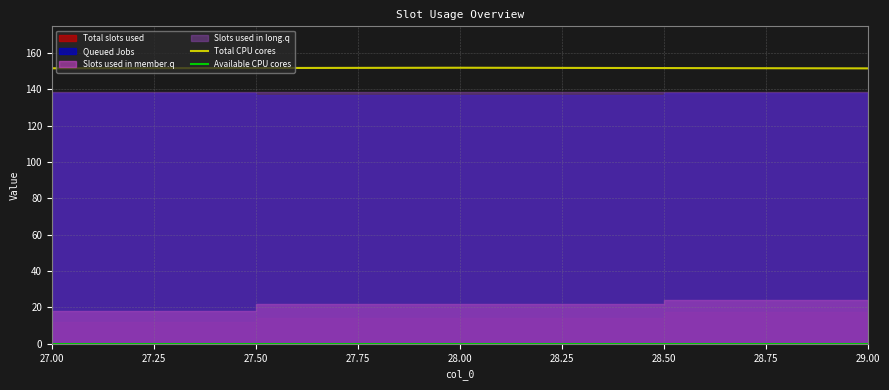

Where is Total CPU cores nearest to the value 151?

27.50